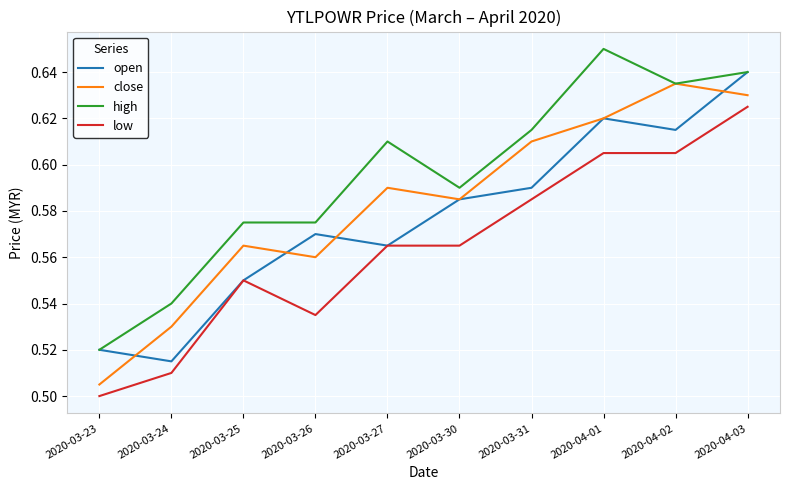

Rank the categories by close value from lowest to highest.

2020-03-23, 2020-03-24, 2020-03-26, 2020-03-25, 2020-03-30, 2020-03-27, 2020-03-31, 2020-04-01, 2020-04-03, 2020-04-02